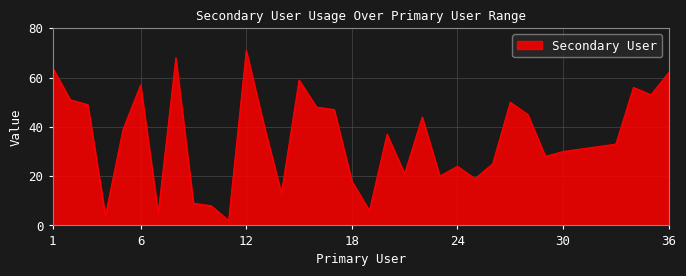

What is the average value?

35